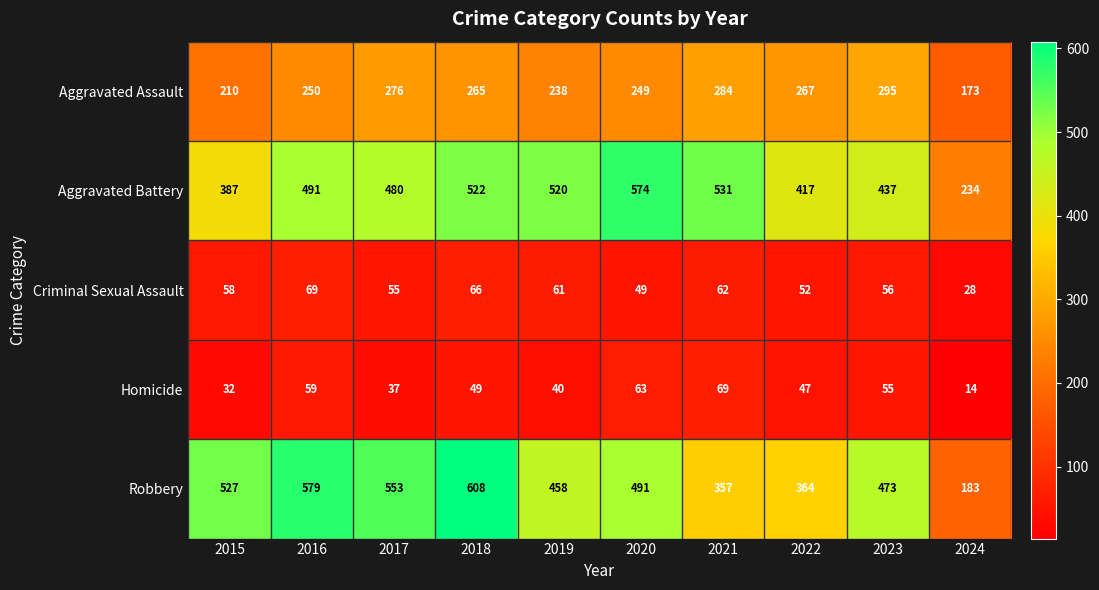

What is the total value across all series at 2016?

1448